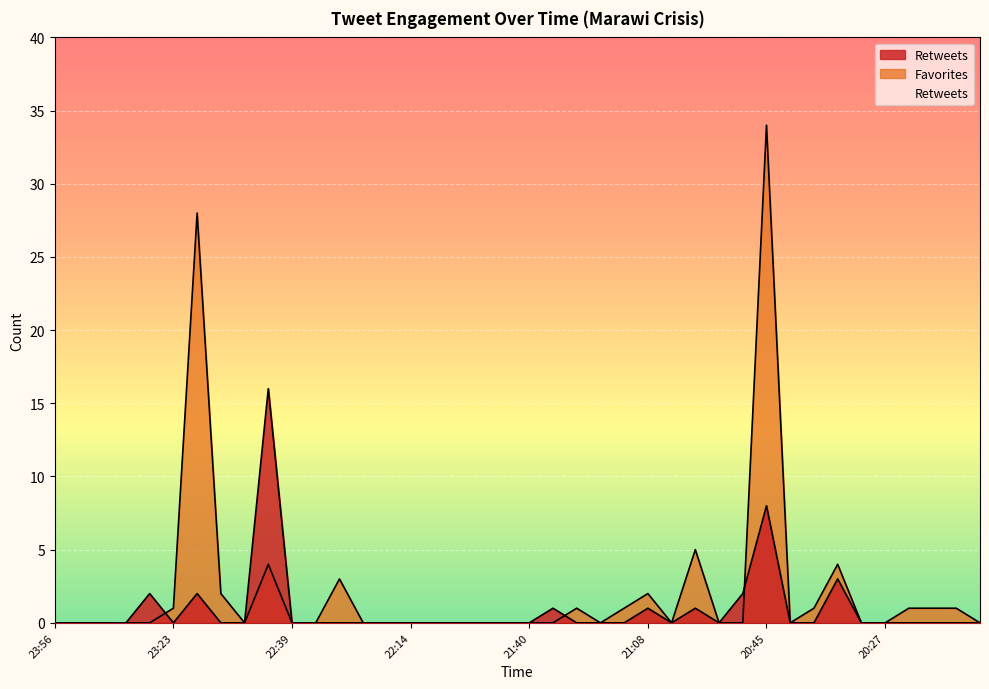

How many lines are shown in the chart?

2